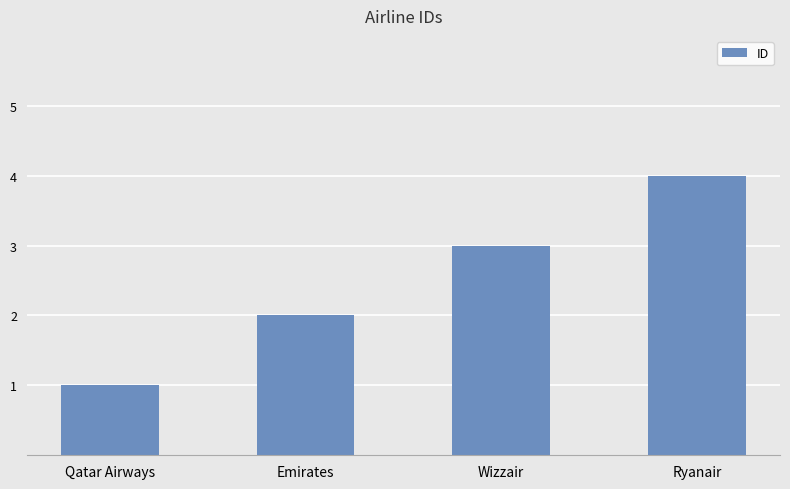

Reading left to right, extract all data points from this chart.

Qatar Airways=1	Emirates=2	Wizzair=3	Ryanair=4